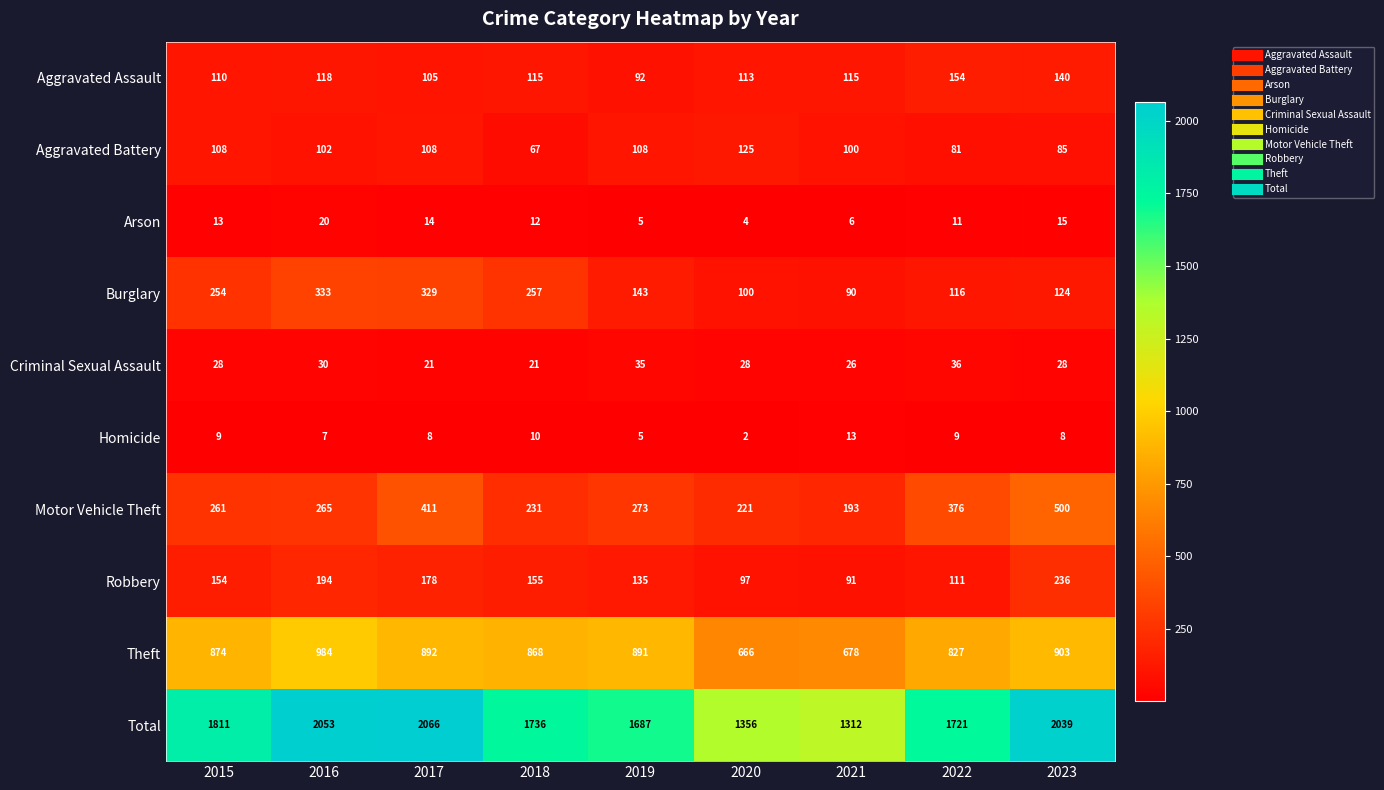

What is the average value of the Theft series?

843